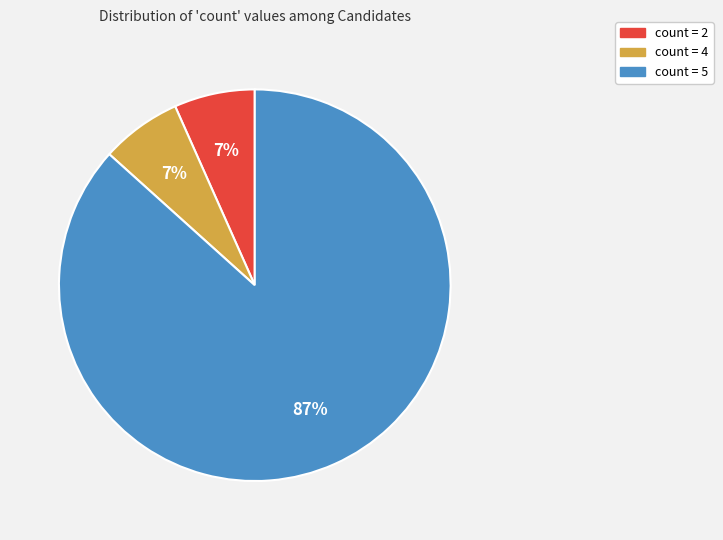

Is there a majority slice in this chart?

Yes